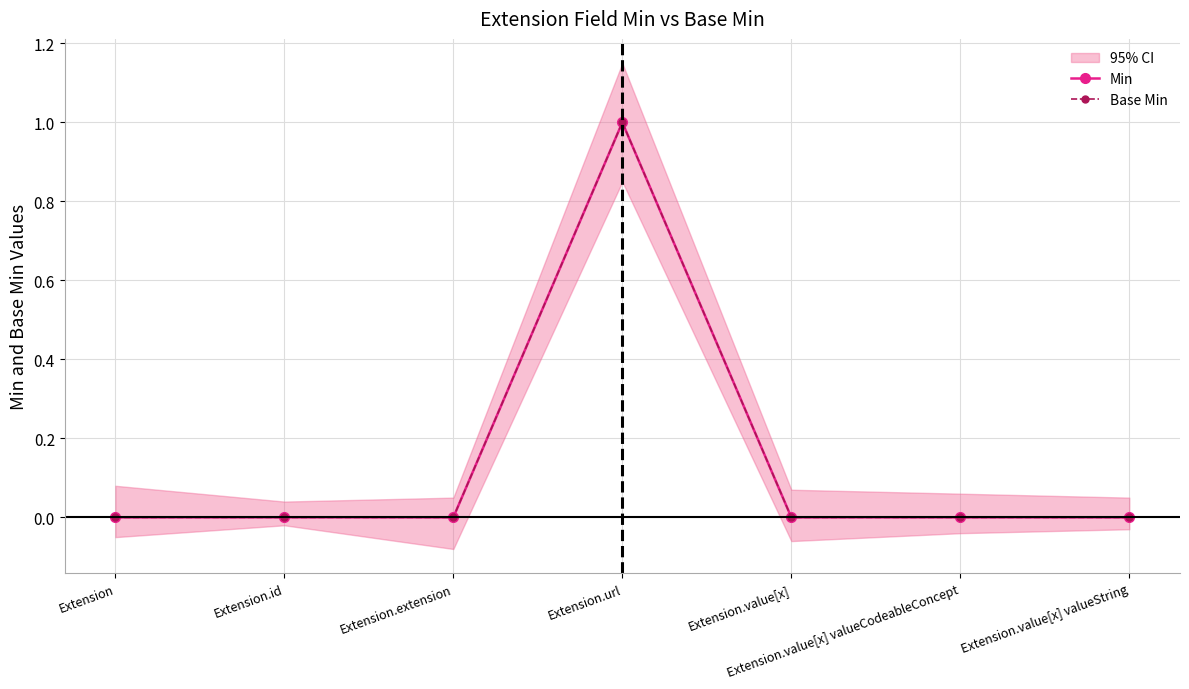

In Min, how many points are higher than both neighbors (excluding endpoints)?

1